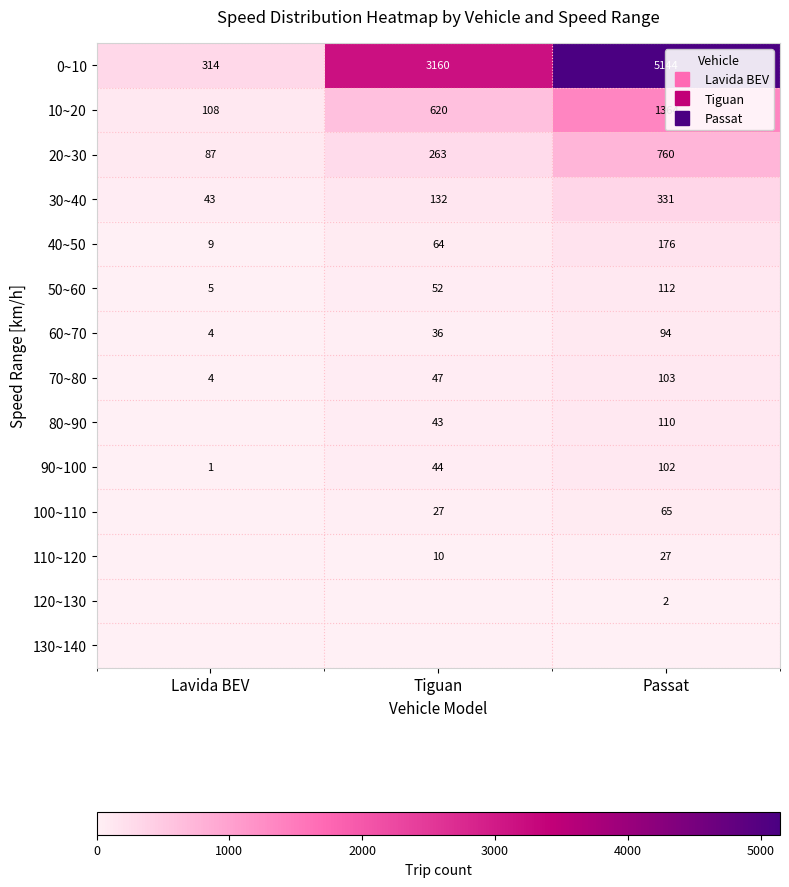

How many data points in 90~100 are less than 44?

1